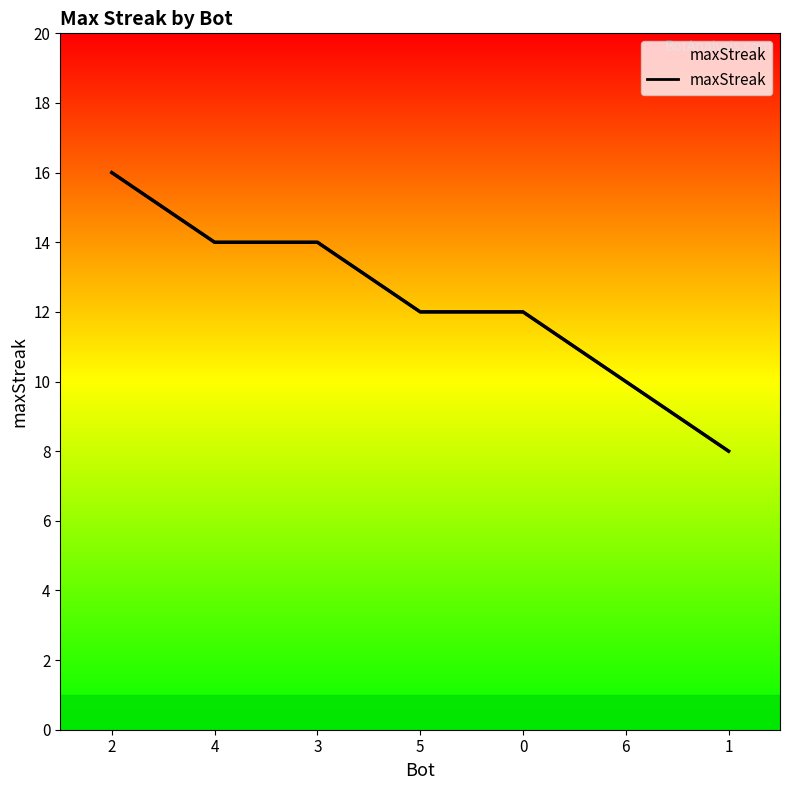

At which label does the data first exceed 12?

2